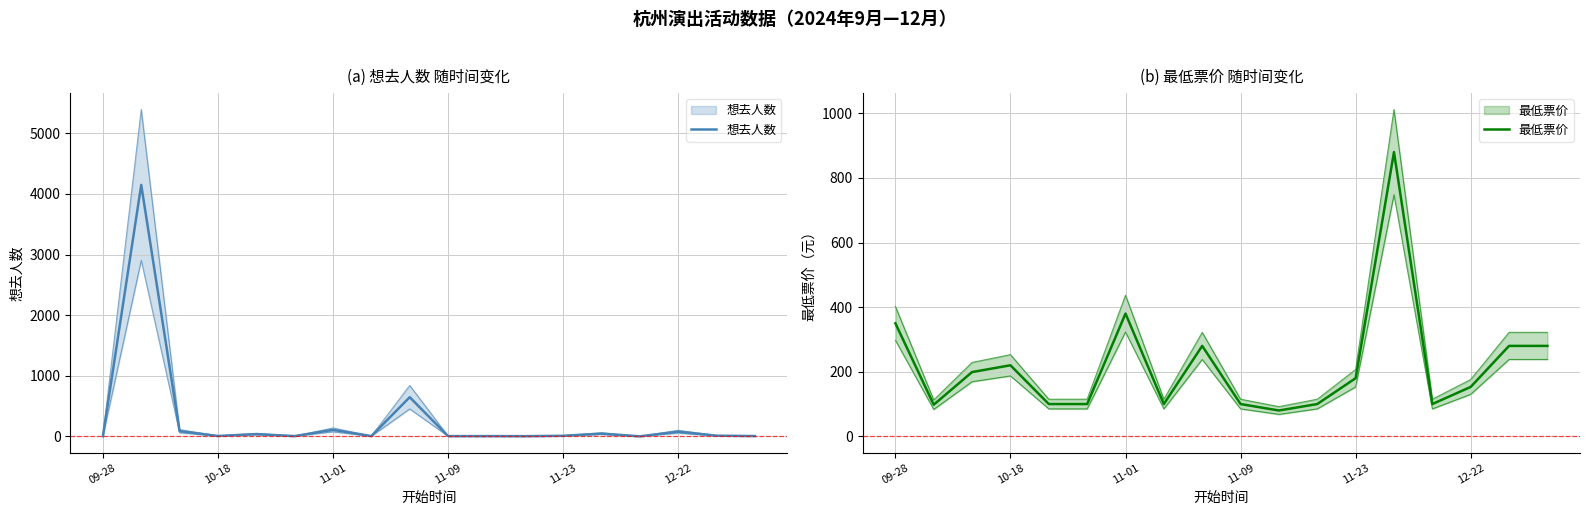

Where do 想去人数 and 最低票价 first cross each other?

09-28 and 10-18